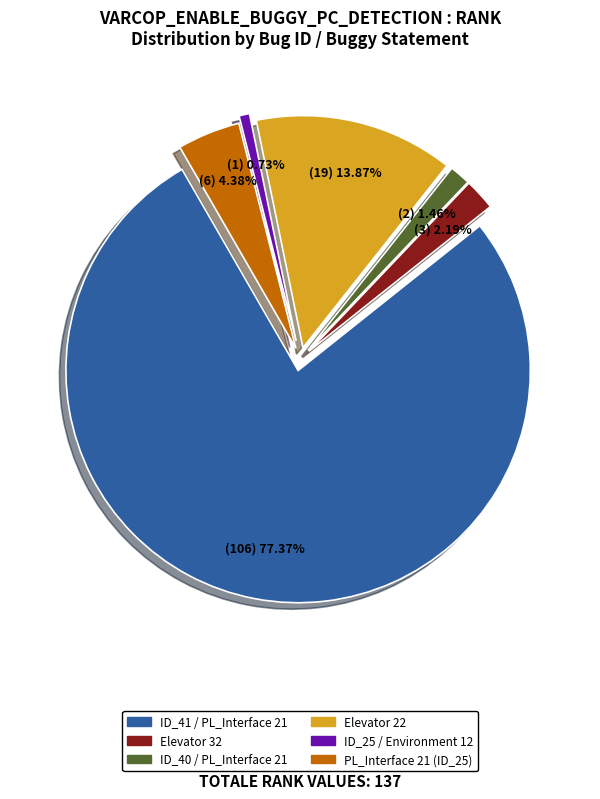

Does any single category account for the majority?

Yes